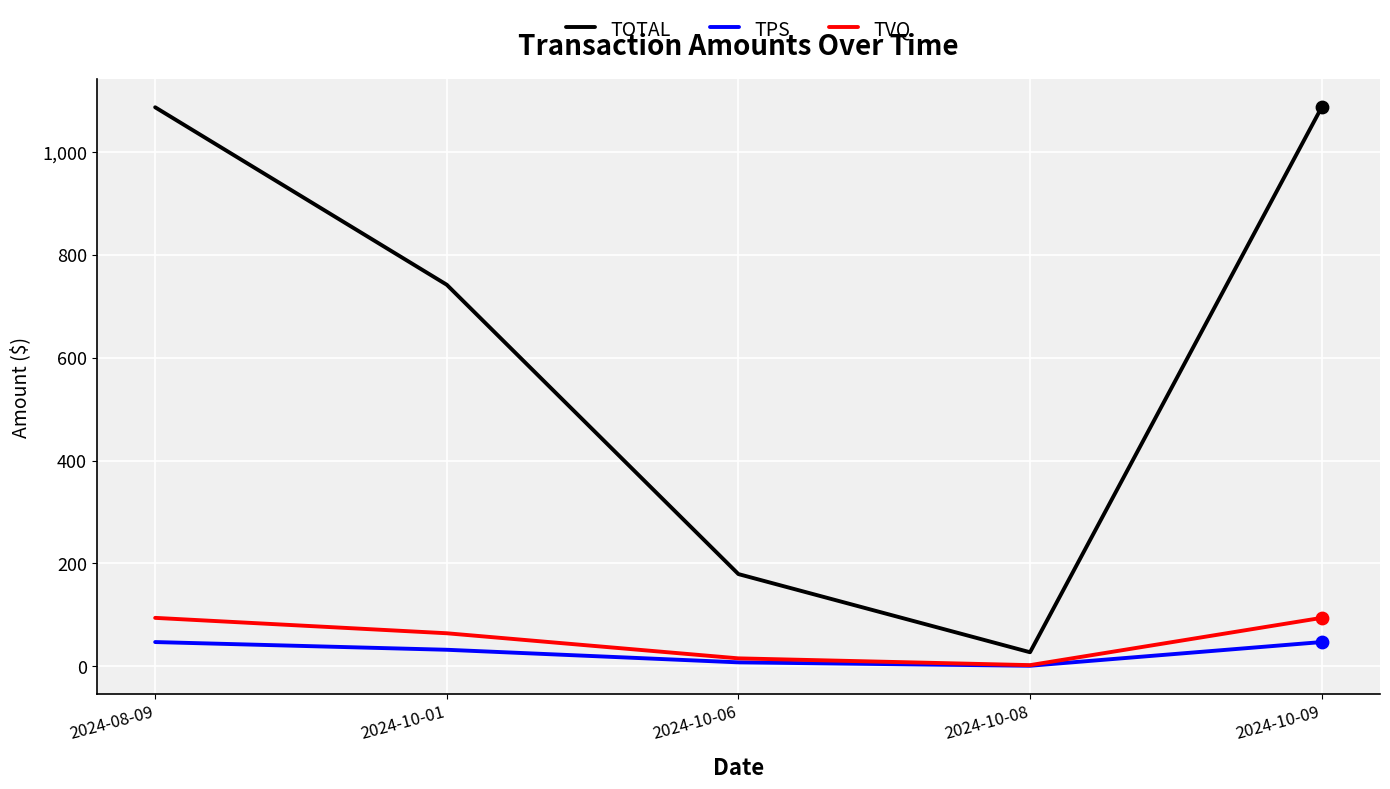

At how many categories does at least one series exceed 604?

3